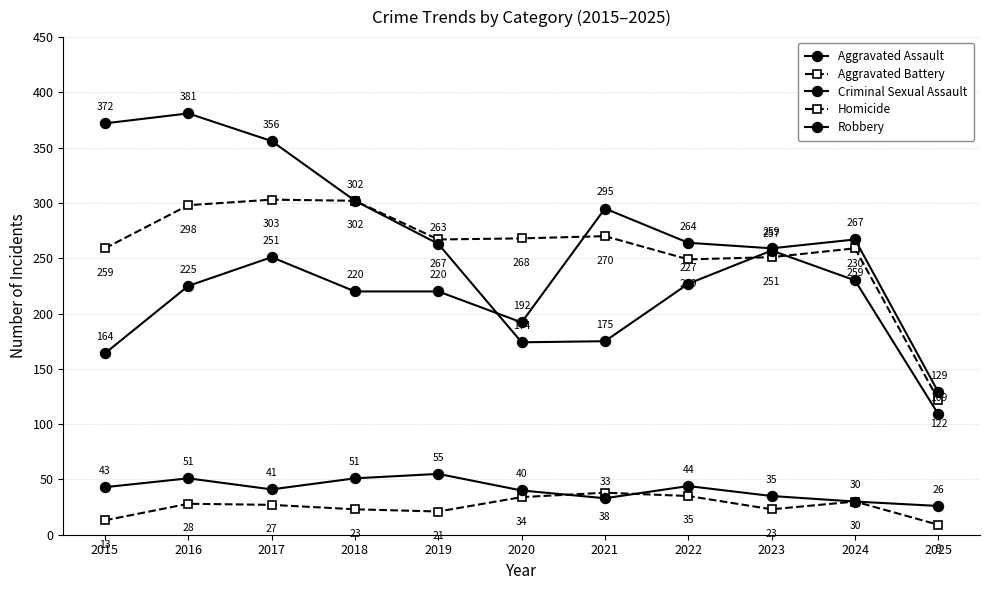

Does the chart have visible grid lines?

Yes